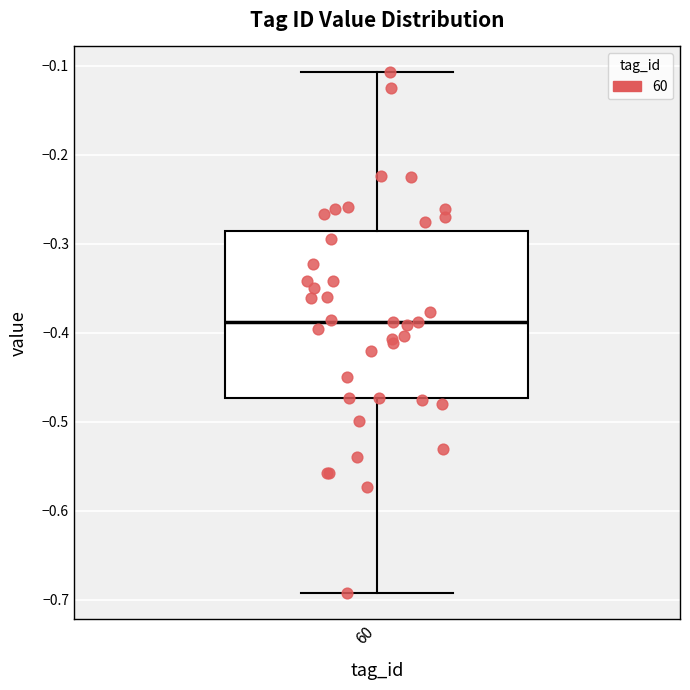

Where does the upper whisker of the box at x = 60 end on the y-axis? The values are not printed on the chart, so give them approximately, as read against the axis.

-0.11